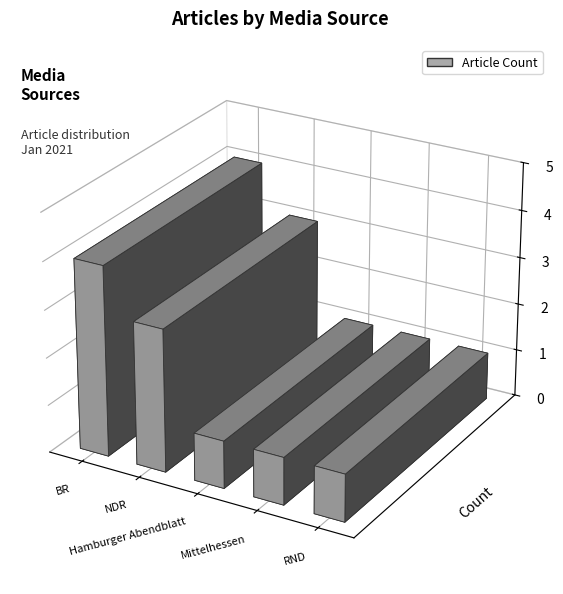

At which category does the chart reach its minimum across all series?

Hamburger Abendblatt